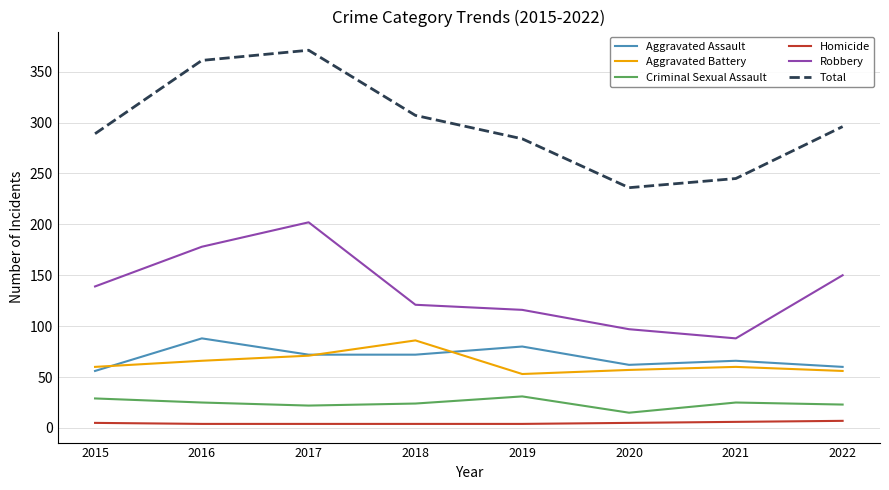

Which category has the highest value in the Total series?

2017